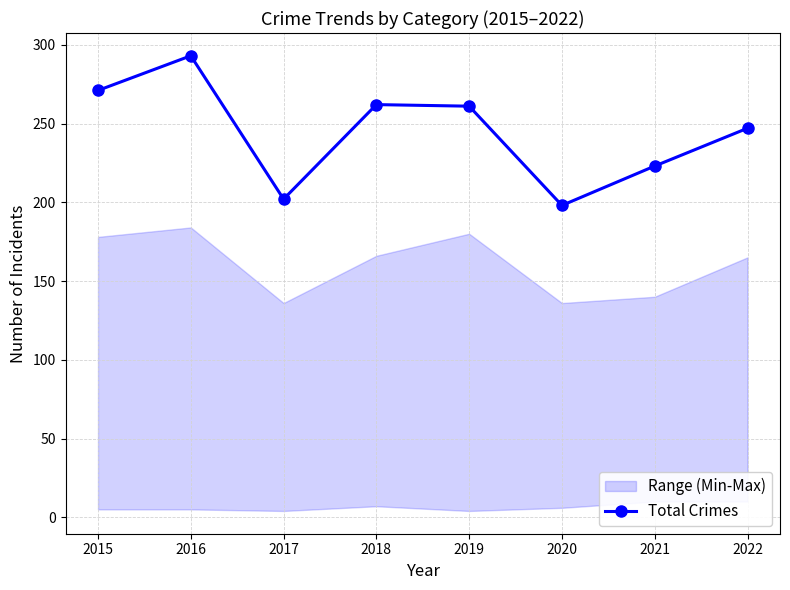

Which has a higher value, 2016 or 2015?

2016